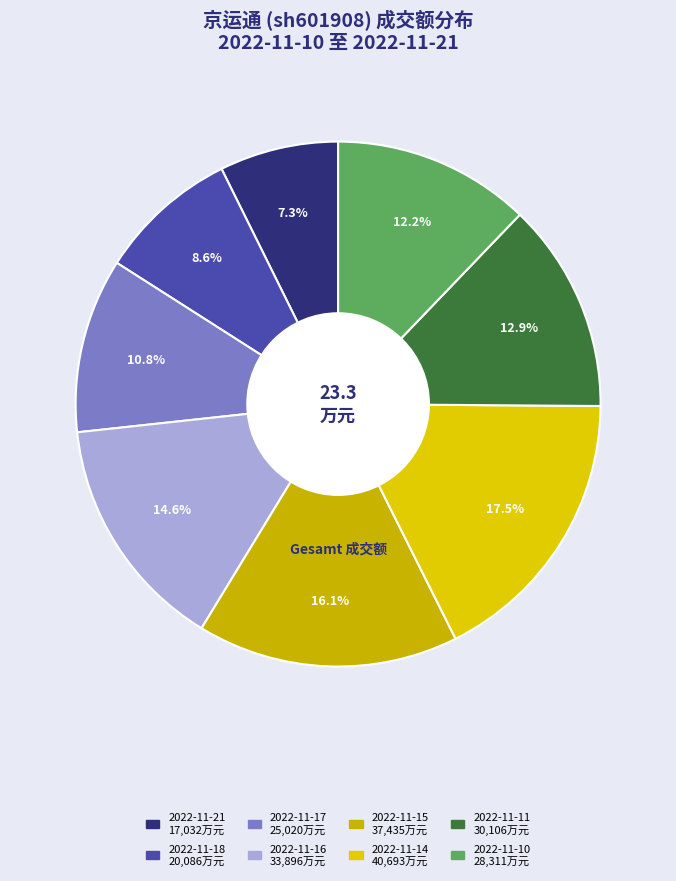

What is the ratio of the value at 2022-11-11 to the value at 2022-11-10?

1.1